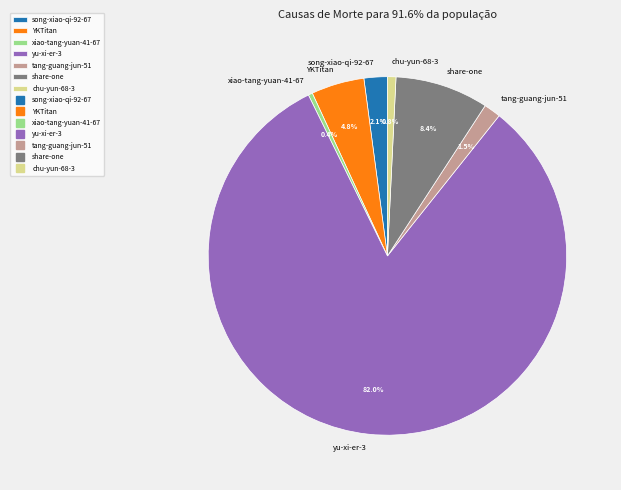

Which slice is the largest?

yu-xi-er-3